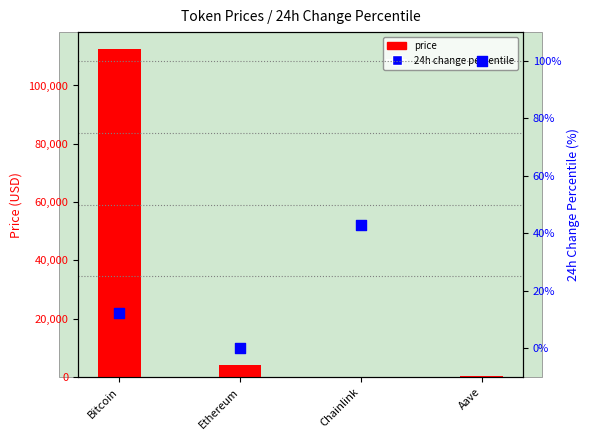

Which series has the largest Y range (max minus min)?

price